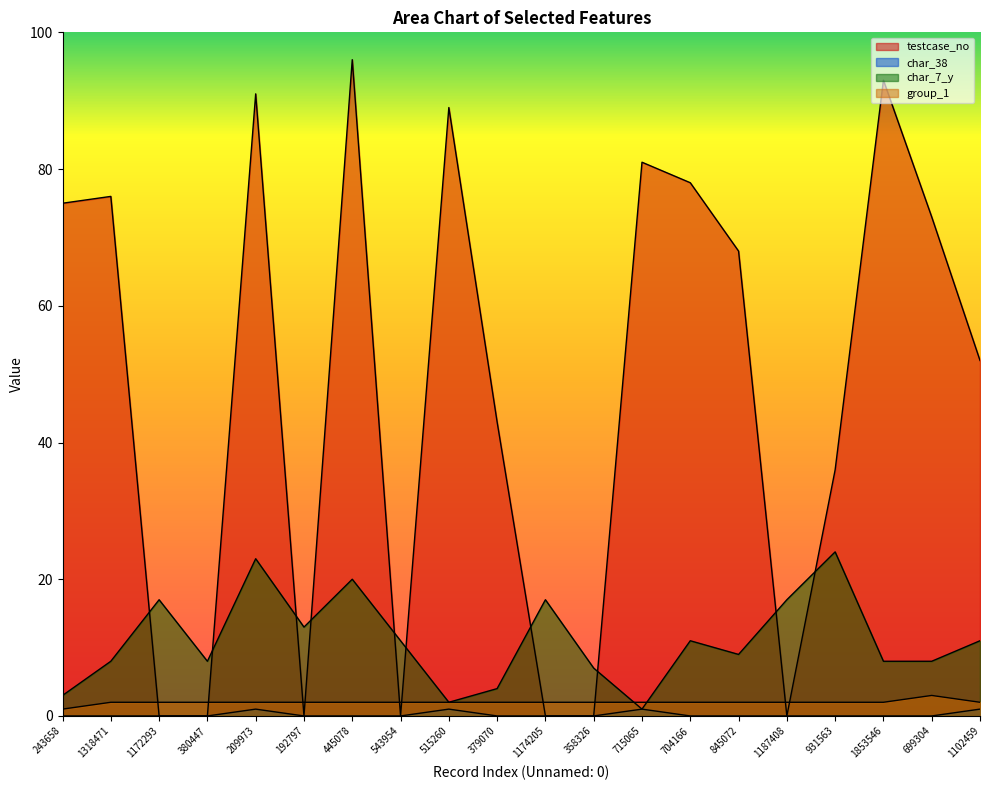

Count the number of data series in this chart.

4